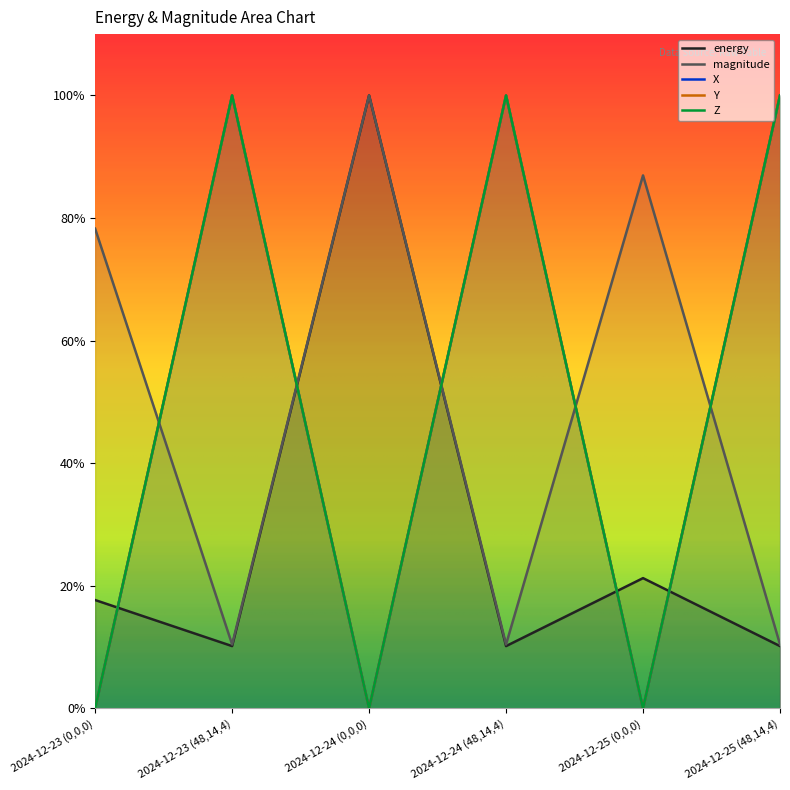

At which category does the chart reach its minimum across all series?

2024-12-23 (0,0,0)